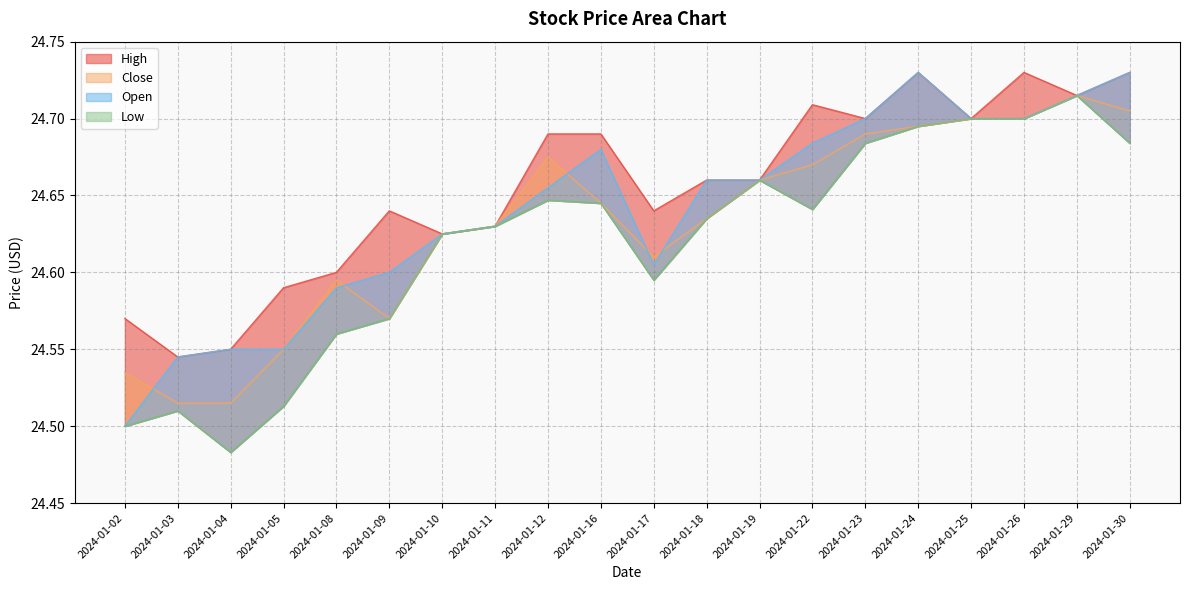

How many interior local valleys does the Open series have?

1